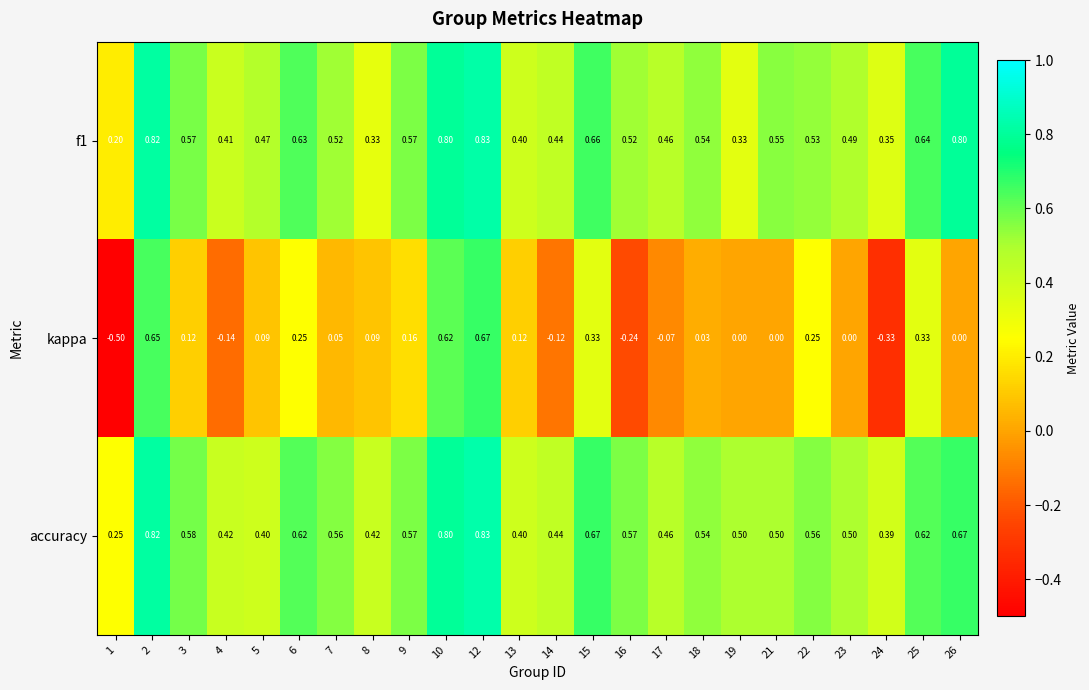

Between 7 and 9, which series saw the biggest shift?

kappa